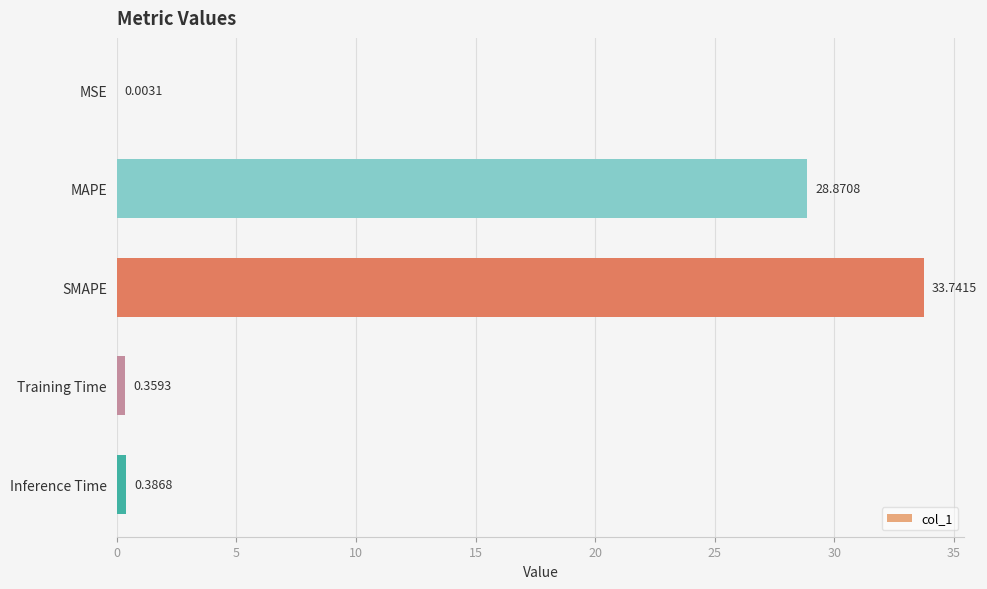

What is the change in value from MAPE to SMAPE?

+4.9